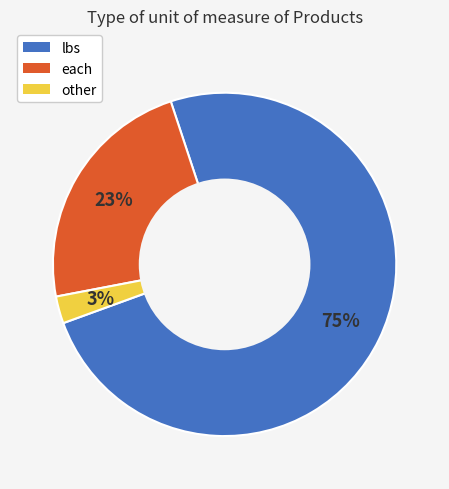

Count the number of slices in the pie.

3